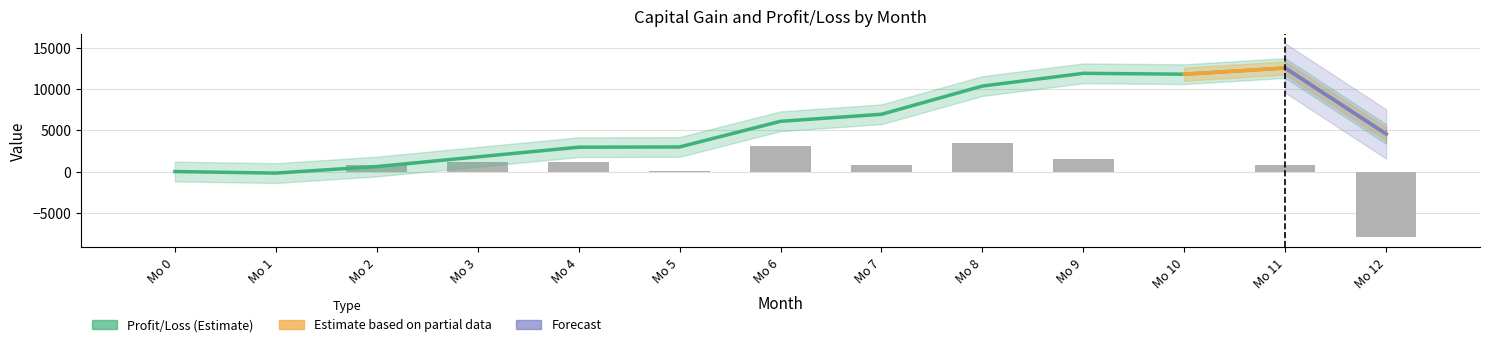

How many negative values are there?

3